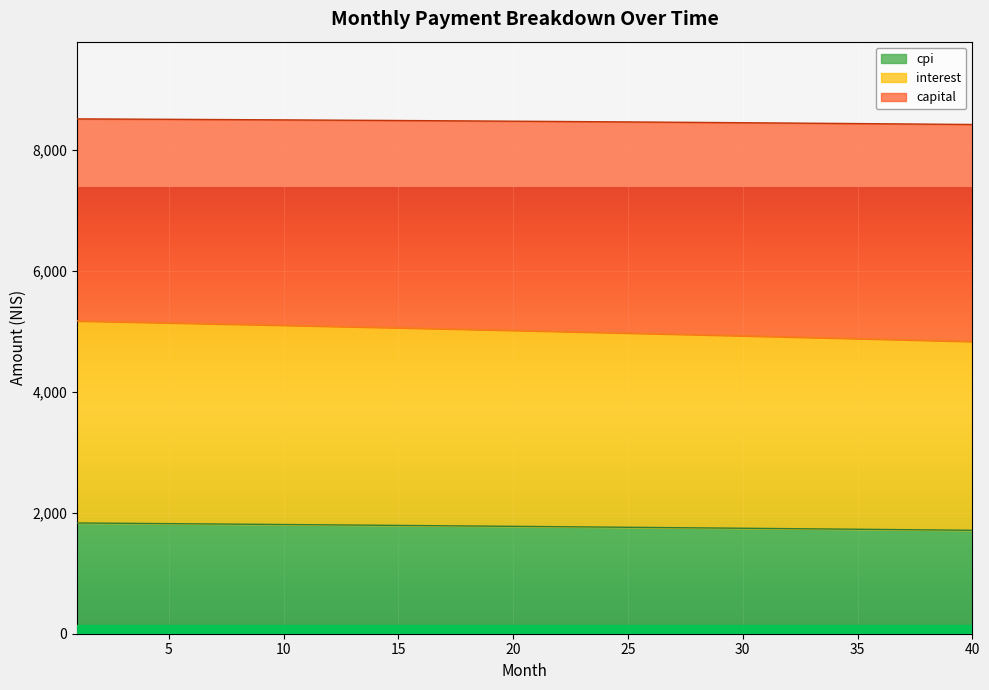

What is the difference between the second highest and second lowest values in the capital series?

114.7